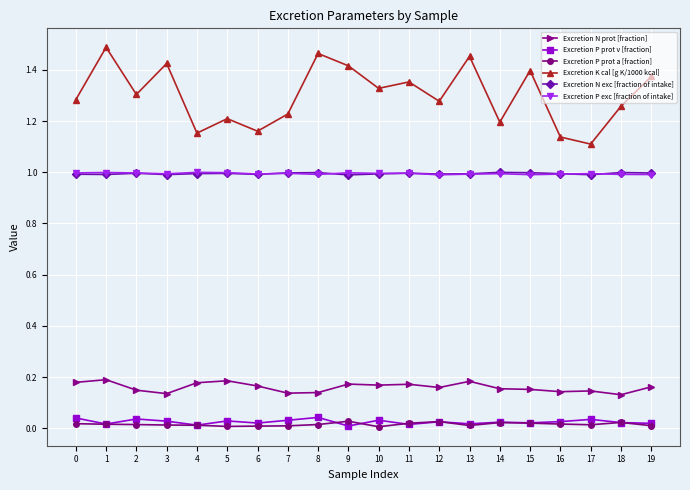

True or false: Excretion K cal [g K/1000 kcal] and Excretion N prot [fraction] intersect in this chart.

False